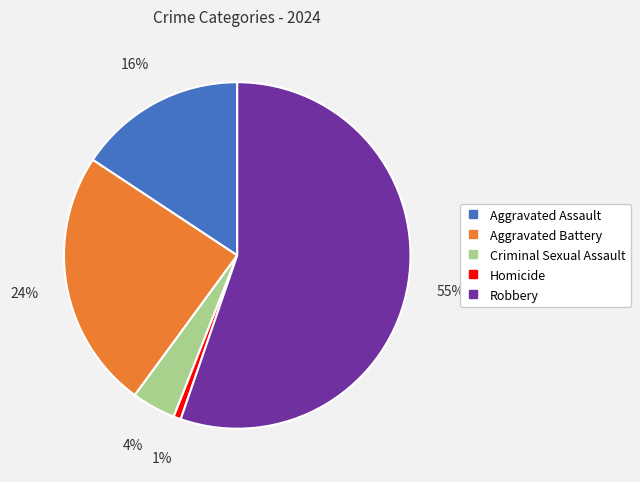

Which slice represents more than half of the pie?

Robbery